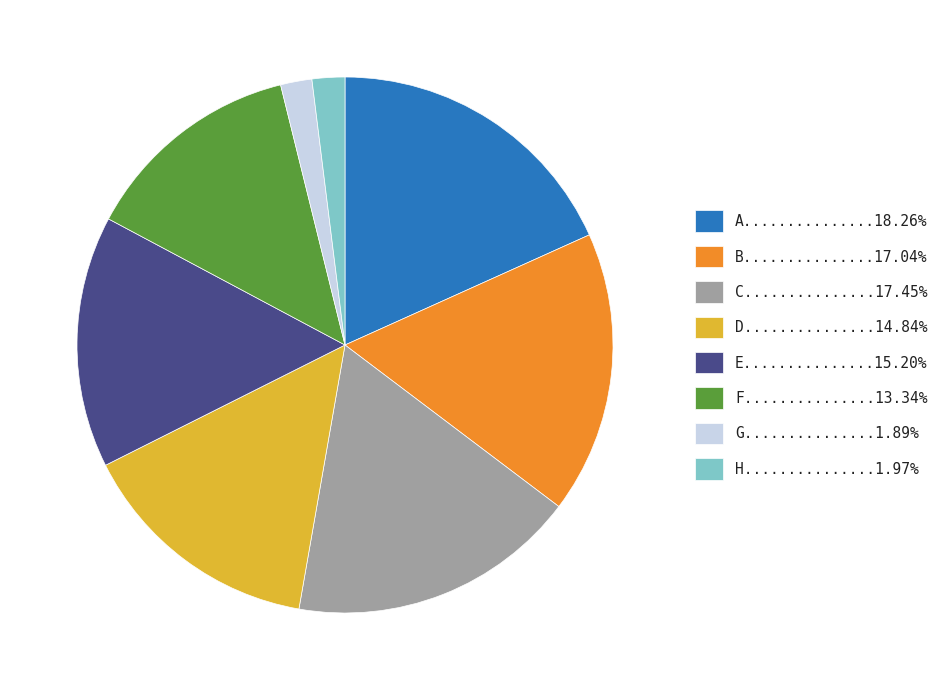

Is there a majority slice in this chart?

No